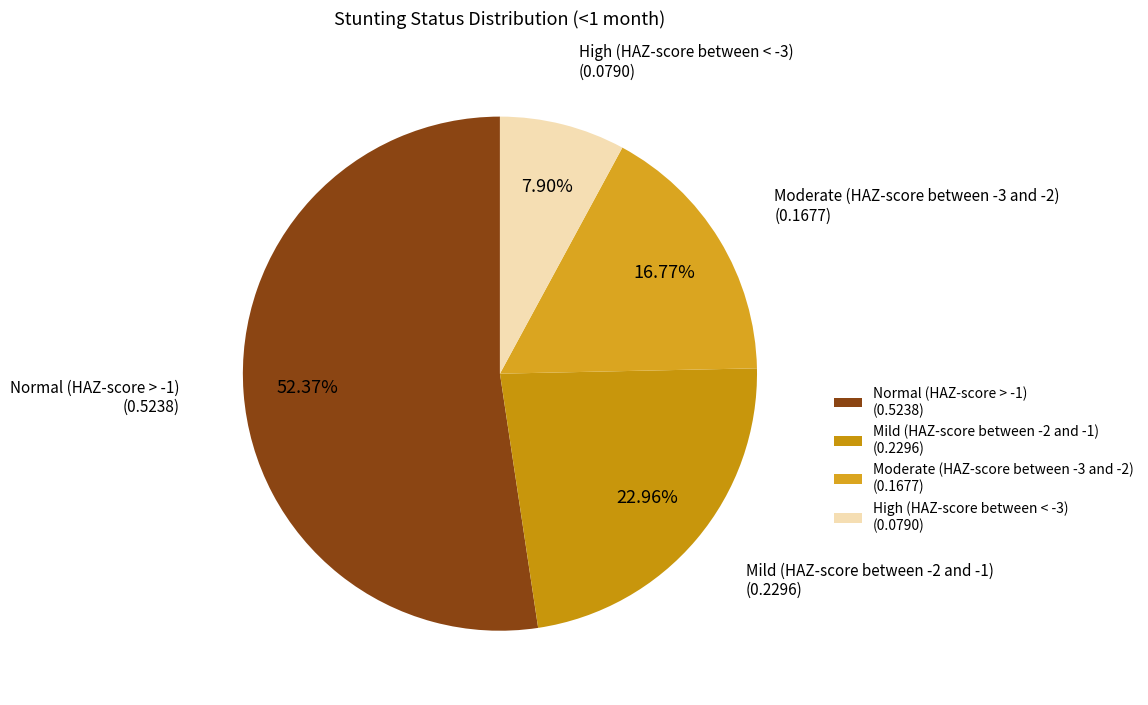

Is it true that Moderate (HAZ-score between -3 and -2) is 17% of the pie?

True